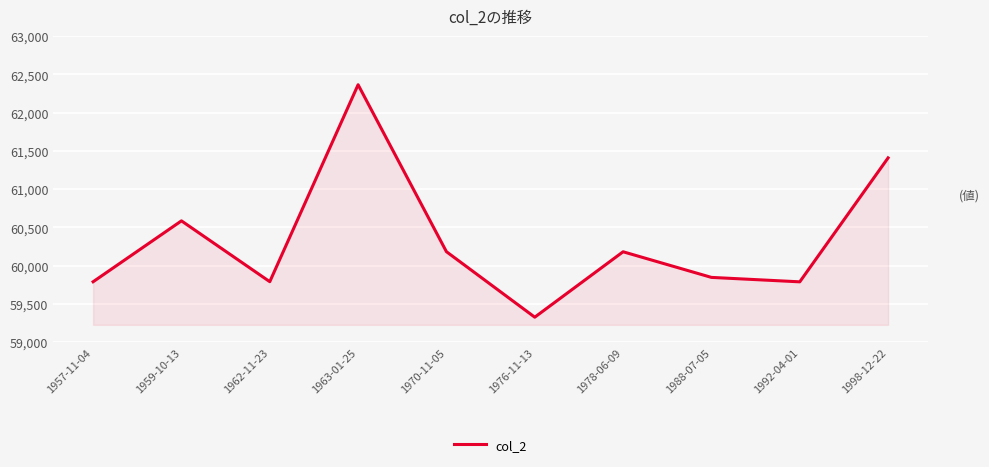

Is it true that the value at 1962-11-23 is 98508?

False